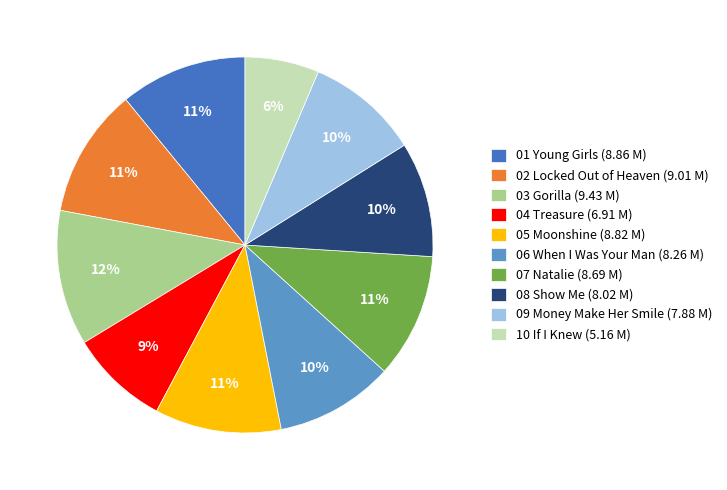

Which category has the biggest portion of the pie?

03 Gorilla (9.43 M)